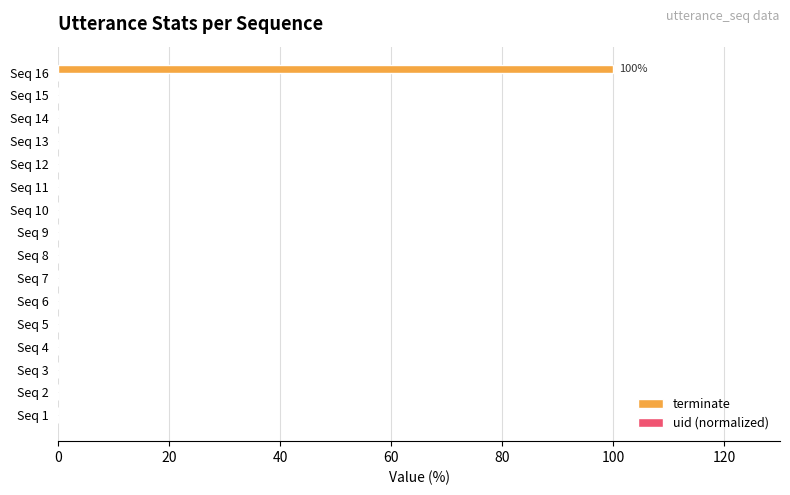

Which category has the highest value across all series?

Seq 16